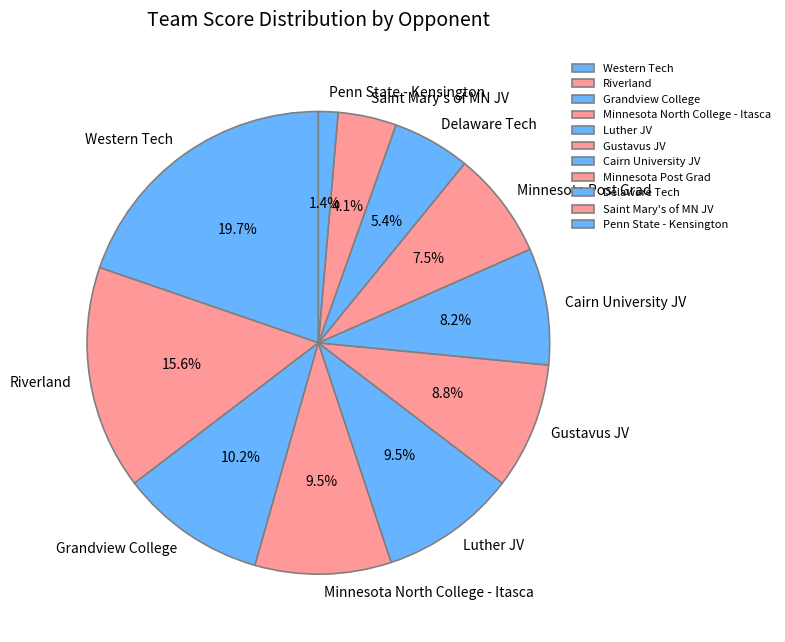

Is there any slice that represents more than half of the pie?

No